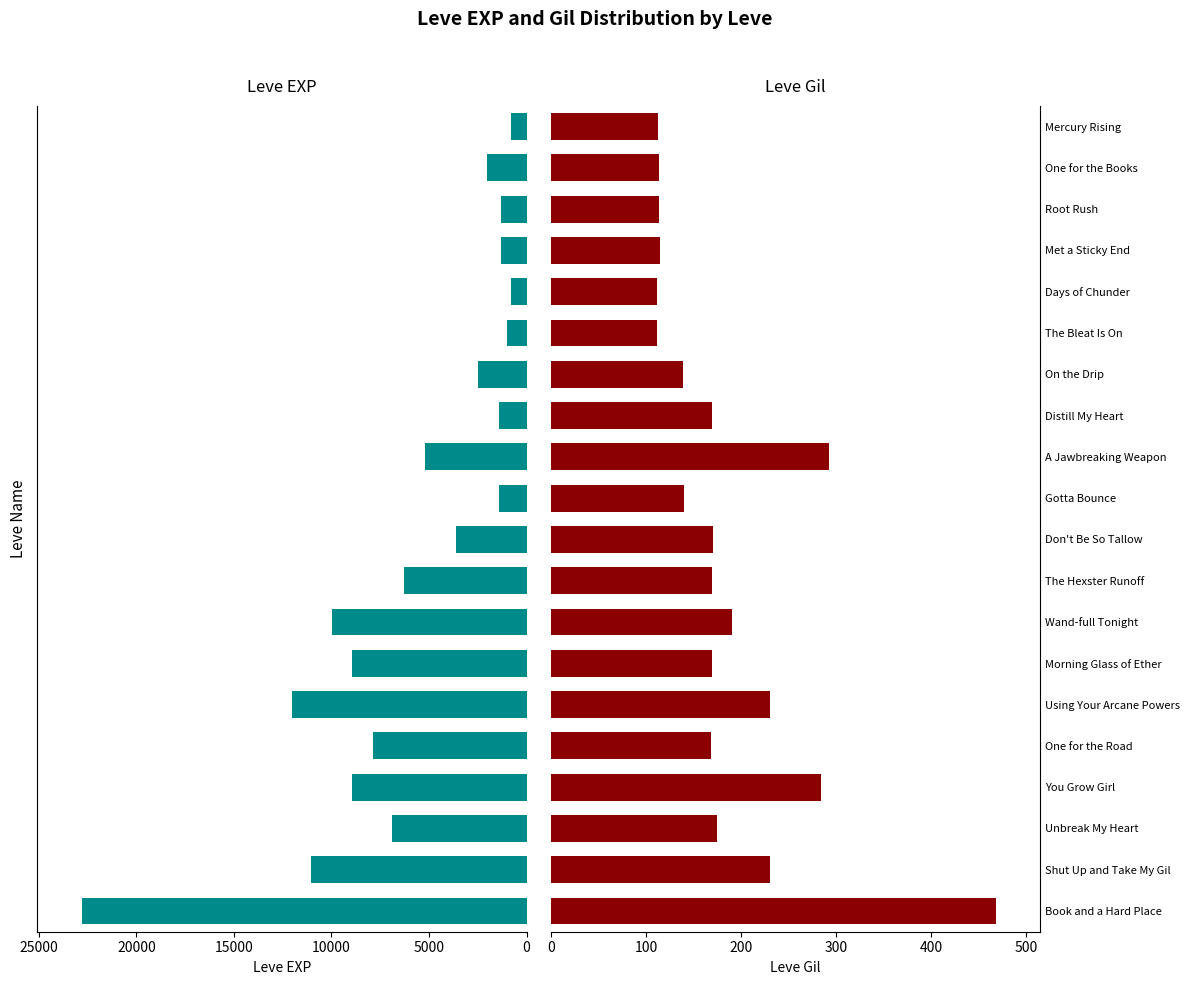

Which series has the largest total across all categories?

Leve EXP